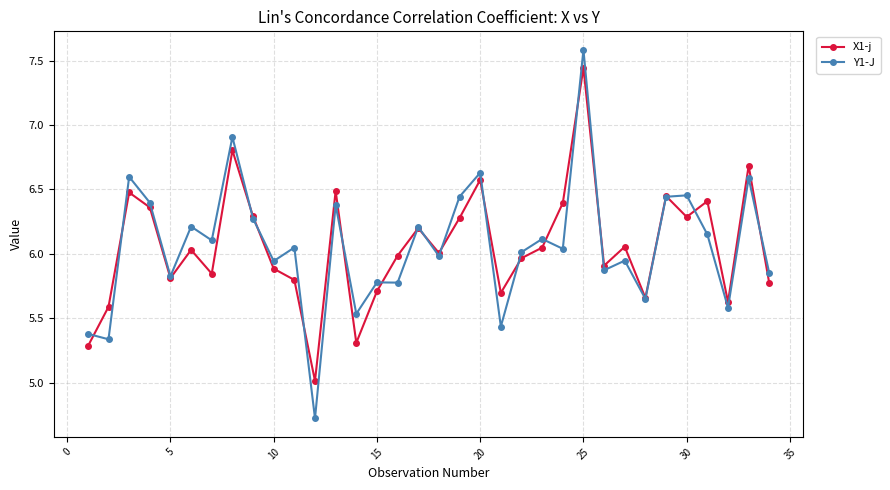

What is the greatest value displayed?

7.6